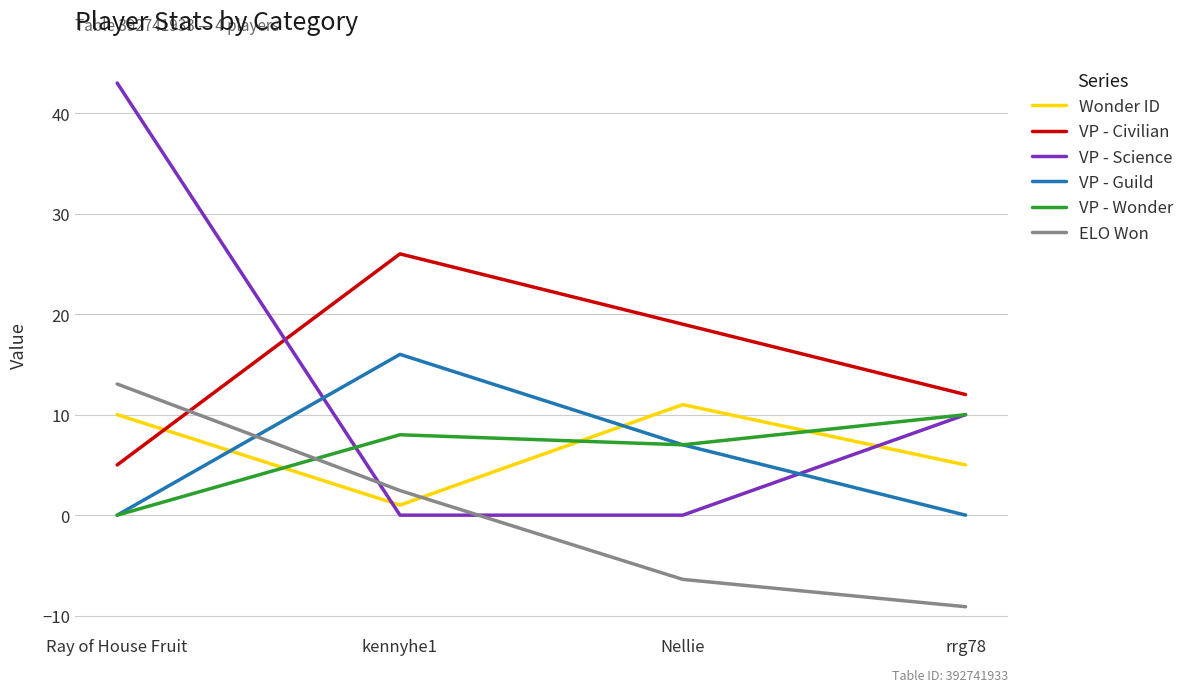

Reading left to right, what are all the values shown in this chart?

Wonder ID: Ray of House Fruit=10.0	kennyhe1=1.0	Nellie=11.0	rrg78=5.0
VP - Civilian: Ray of House Fruit=5.0	kennyhe1=26.0	Nellie=19.0	rrg78=12.0
VP - Science: Ray of House Fruit=43.0	kennyhe1=0.0	Nellie=0.0	rrg78=10.0
VP - Guild: Ray of House Fruit=0.0	kennyhe1=16.0	Nellie=7.0	rrg78=0.0
VP - Wonder: Ray of House Fruit=0.0	kennyhe1=8.0	Nellie=7.0	rrg78=10.0
ELO Won: Ray of House Fruit=13.1	kennyhe1=2.5	Nellie=-6.4	rrg78=-9.1